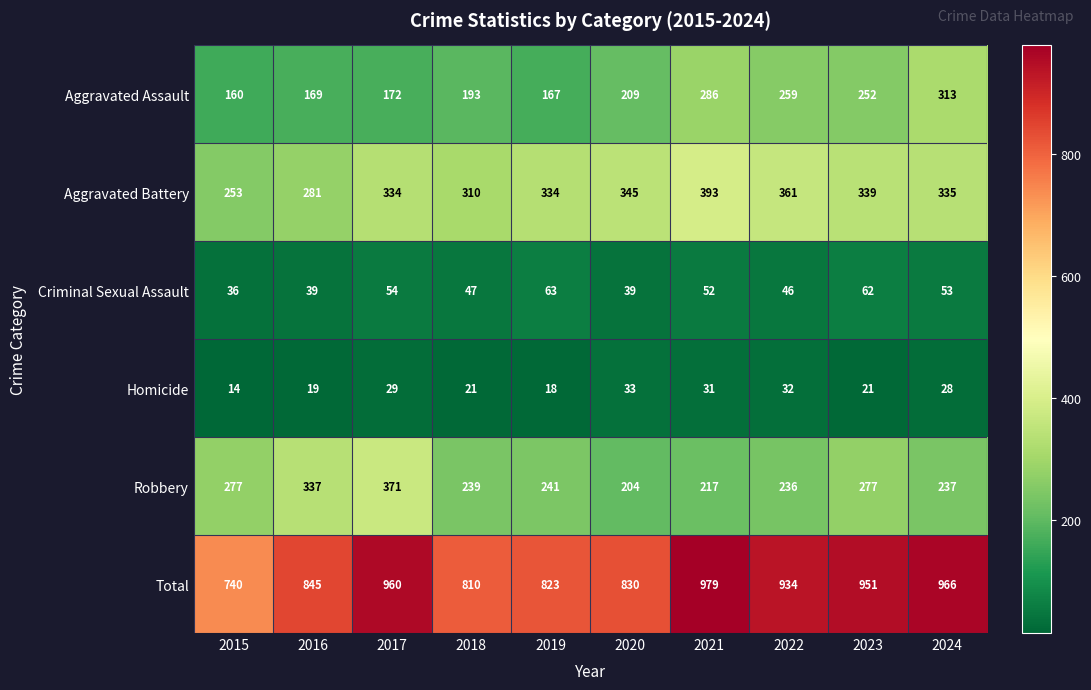

What value does the Aggravated Assault series have at 2024, to the nearest 10?

310